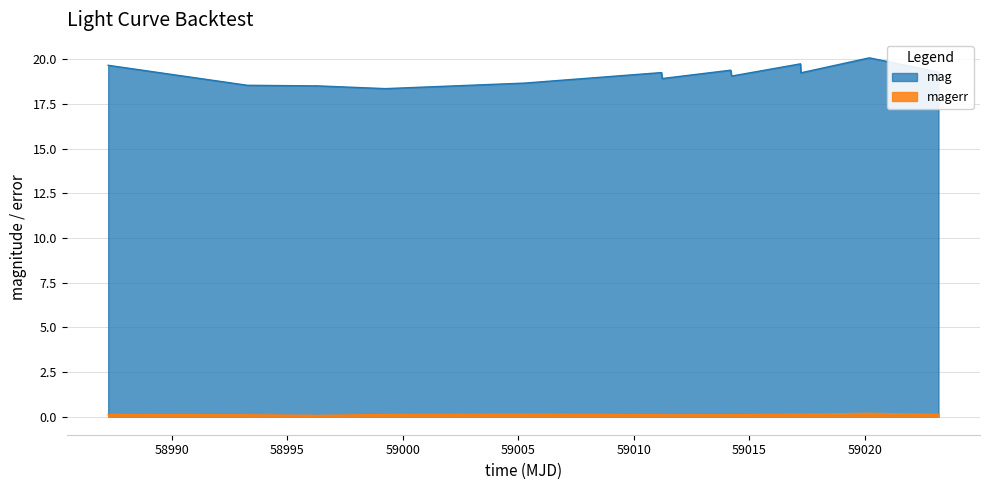

List the series in order of their peak value, lowest first.

magerr, mag